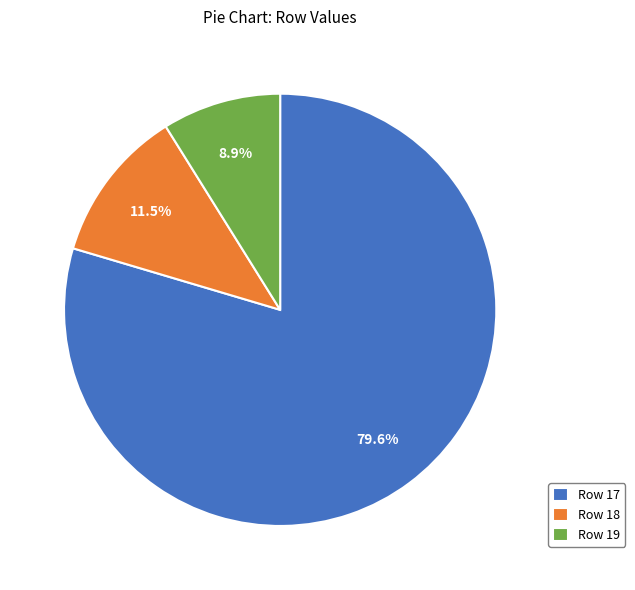

Which slice represents more than half of the pie?

Row 17